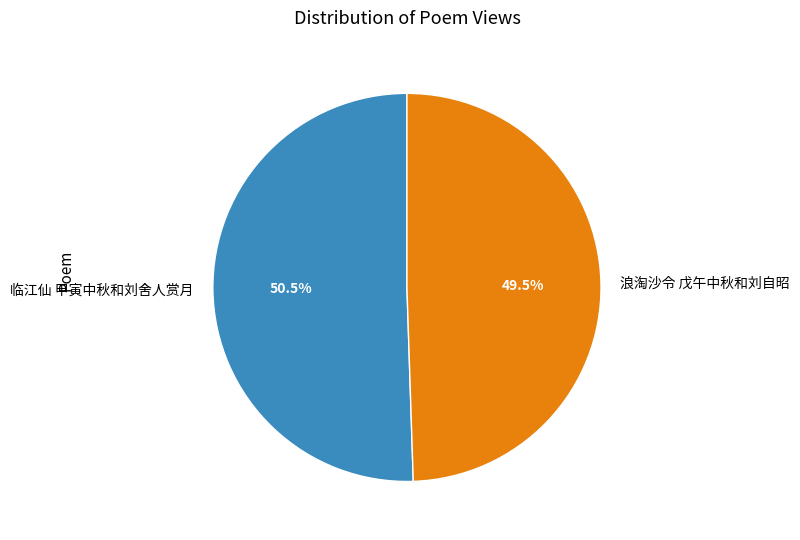

Which has a higher value, 临江仙 甲寅中秋和刘舍人赏月 or 浪淘沙令 戊午中秋和刘自昭?

临江仙 甲寅中秋和刘舍人赏月